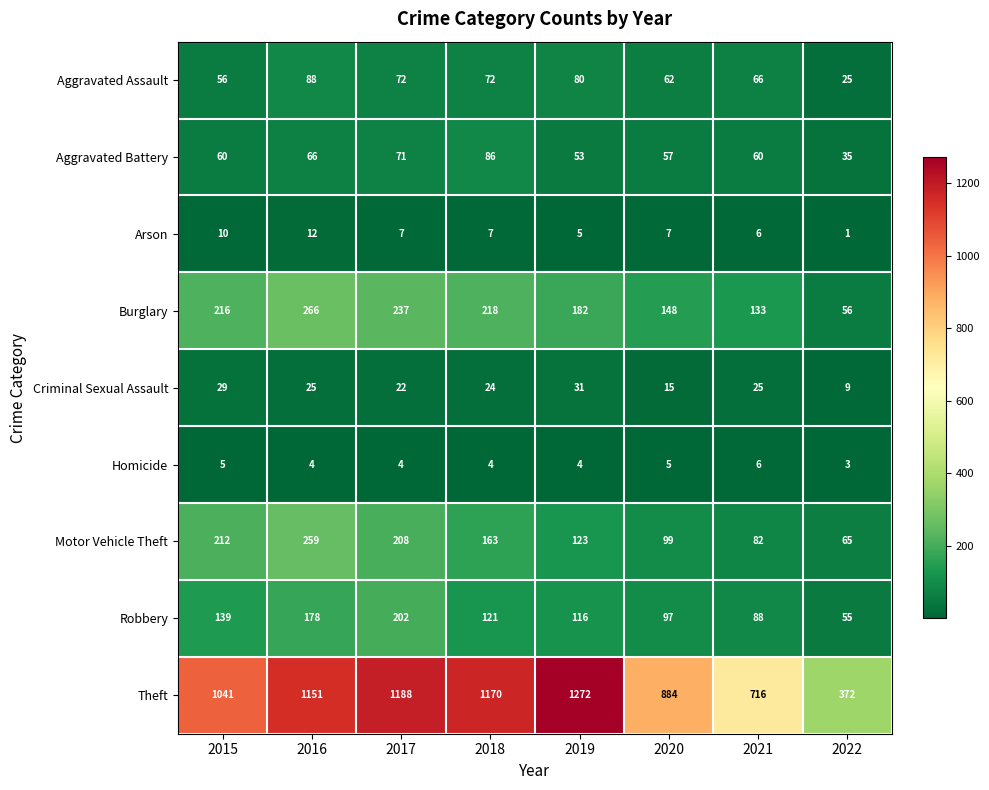

At which label is Theft closest to 822?

2020